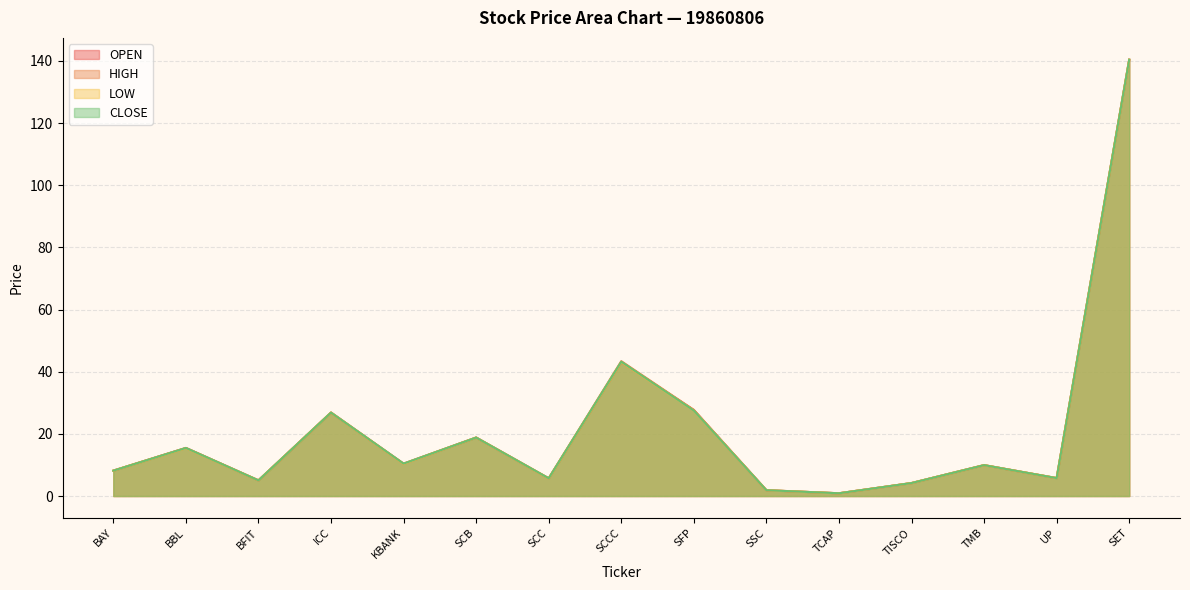

What is the label of the 14th point from the right?

BBL